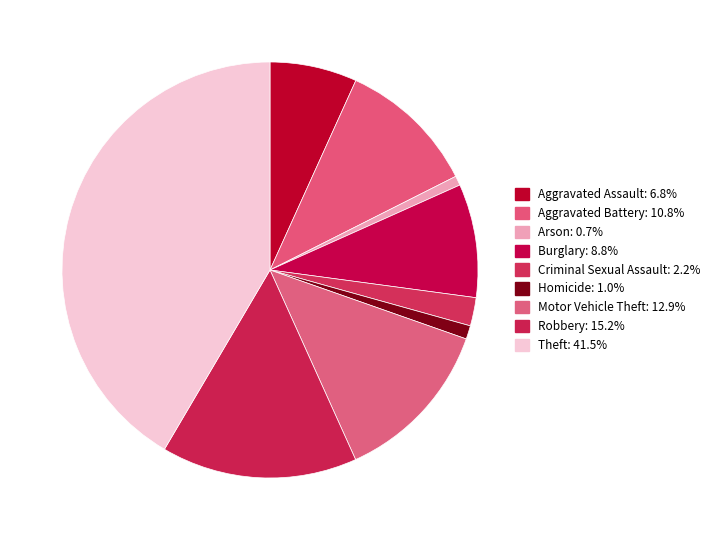

True or false: Robbery accounts for 1% of the total.

False